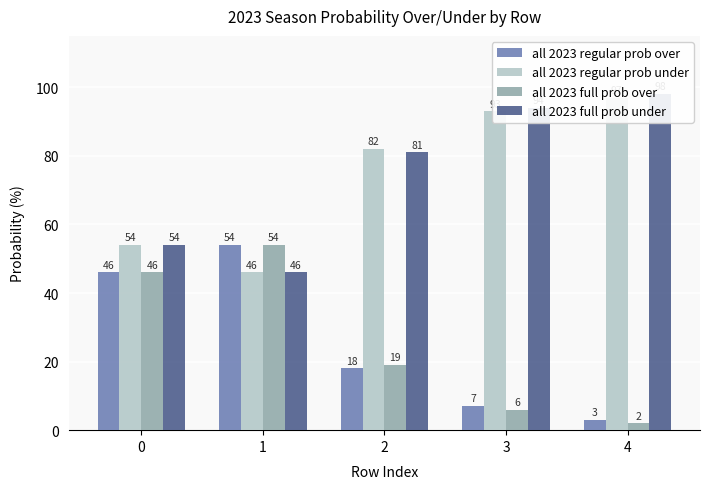

The value of all 2023 full prob under at 1 is 46. True or false?

True